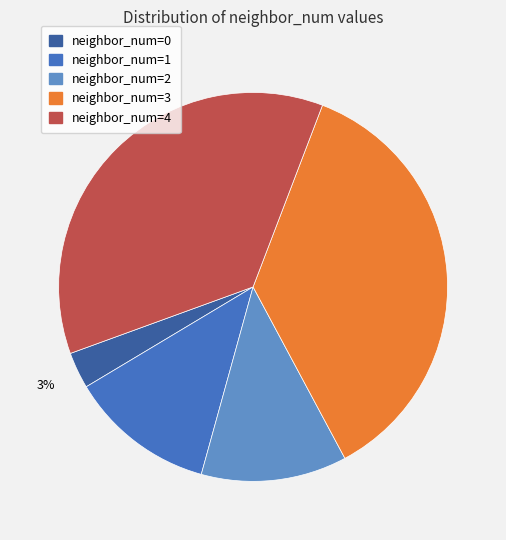

To the nearest percent, what is the difference between the largest and smallest slice percentages?

33%